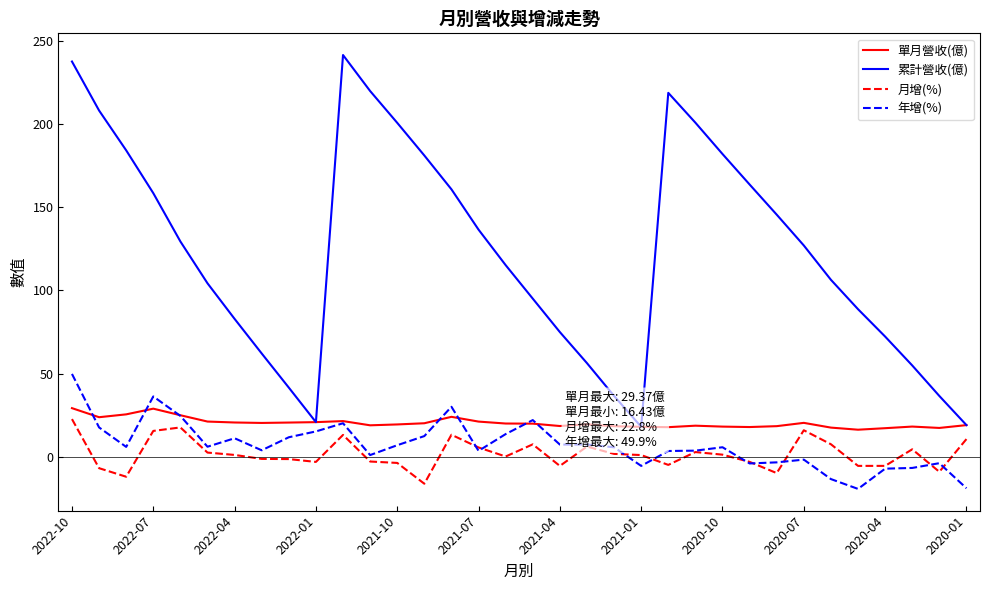

What is the highest value of the 單月營收(億) series?

29.4